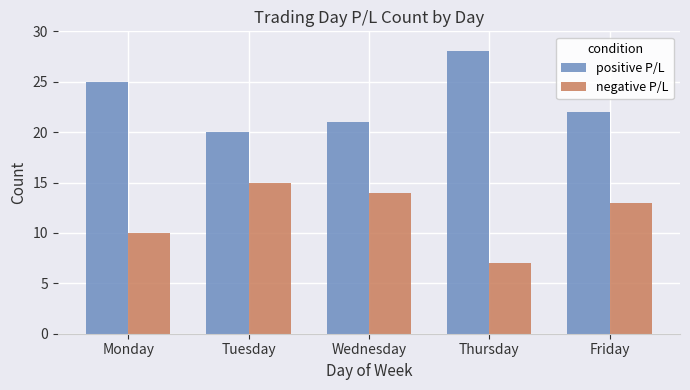

What is the total value across all series at Wednesday?

35